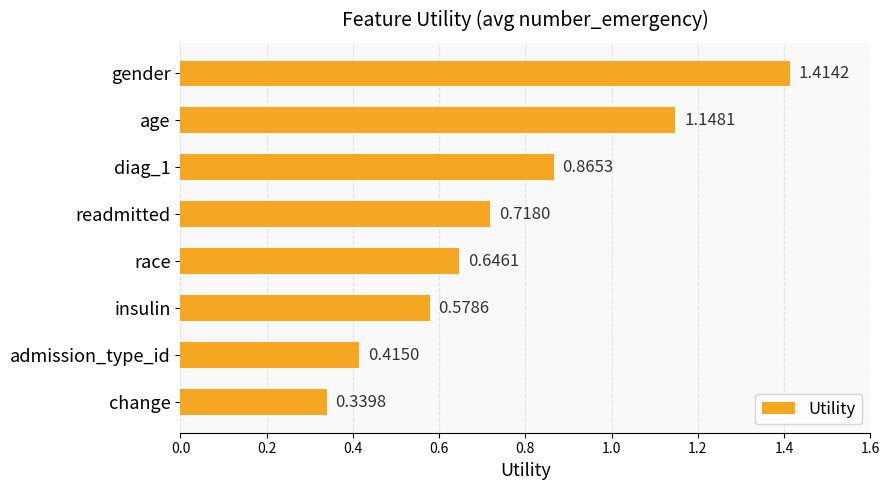

Between change and insulin, which is larger?

insulin